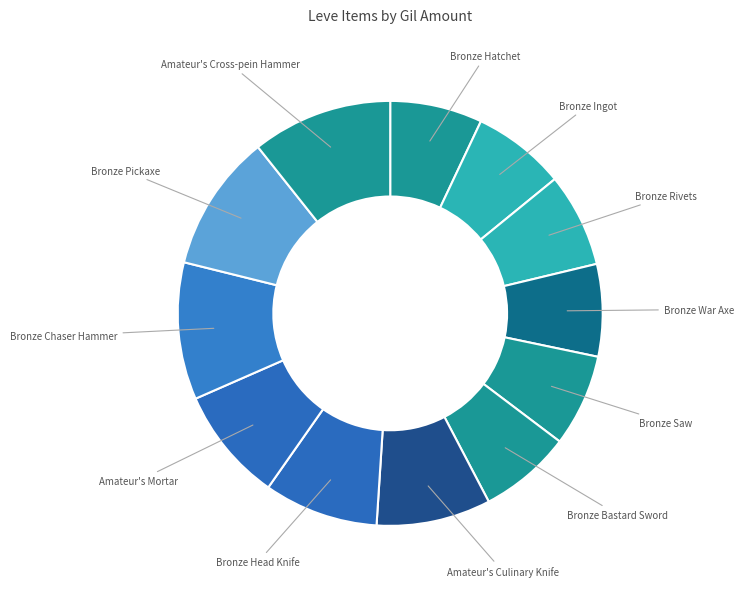

Which category has the smallest portion of the pie?

Bronze Hatchet